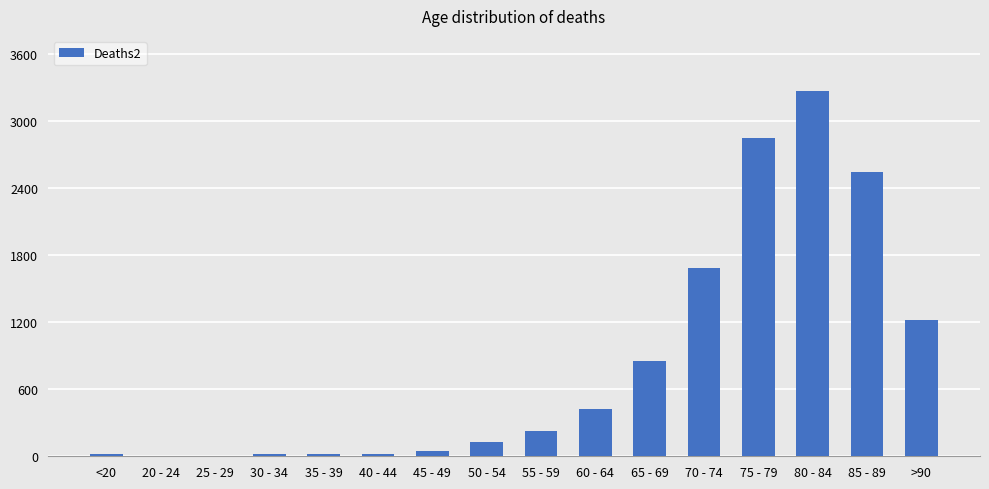

What is the greatest value displayed?

3273